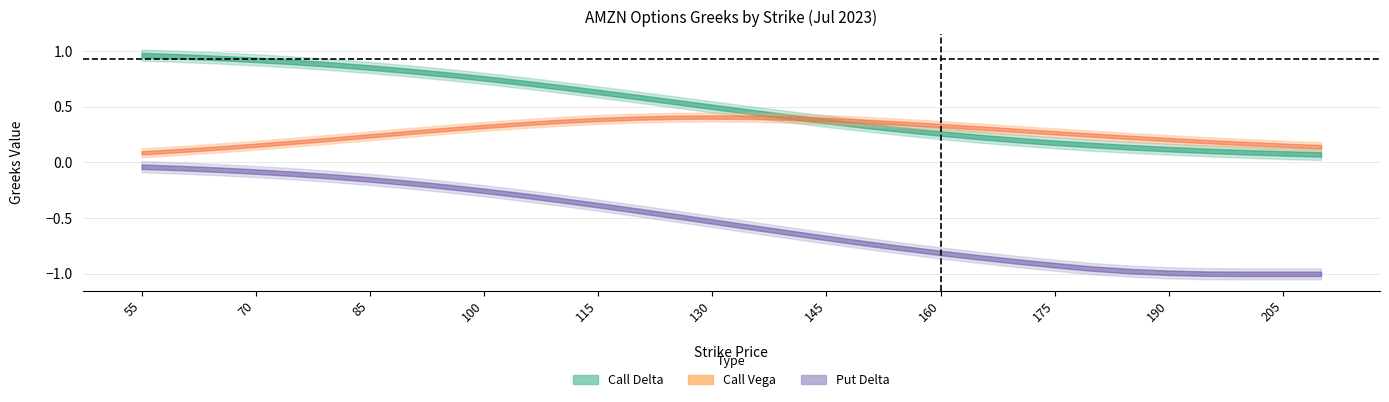

What value does the put_delta series have at 120?

-0.4